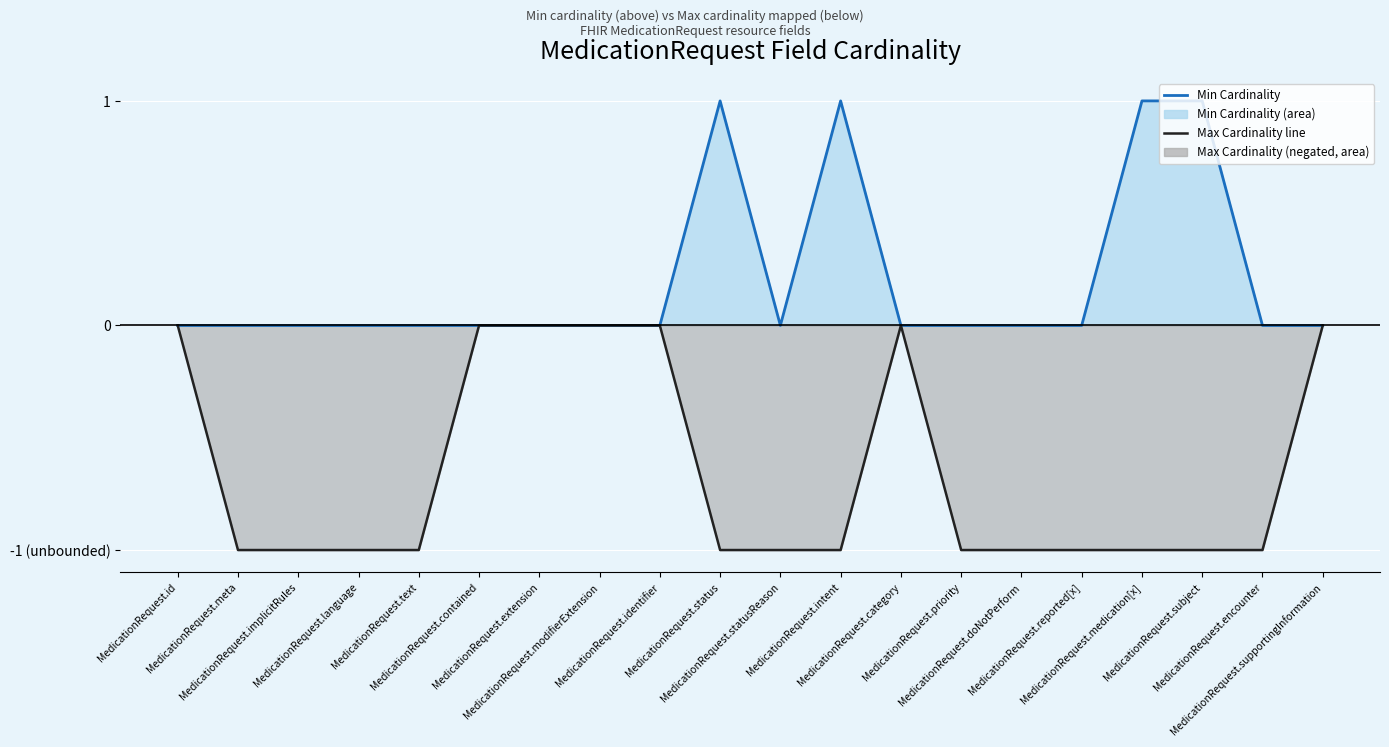

Which label corresponds to the smallest value in the chart?

MedicationRequest.meta